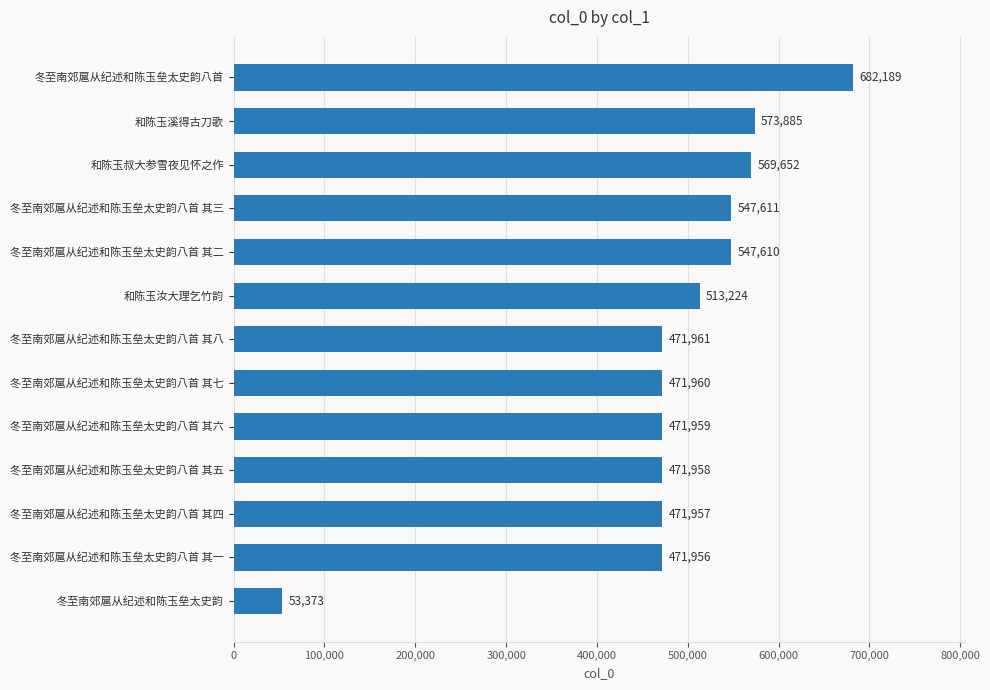

The chart shows a value of 190902 at 和陈玉汝大理乞竹韵. True or false?

False